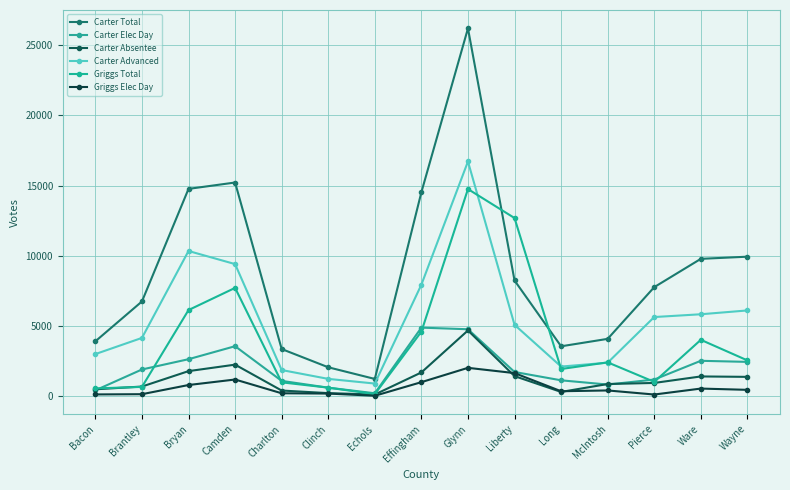

The Carter Total series shows 3910 at Bacon. True or false?

True